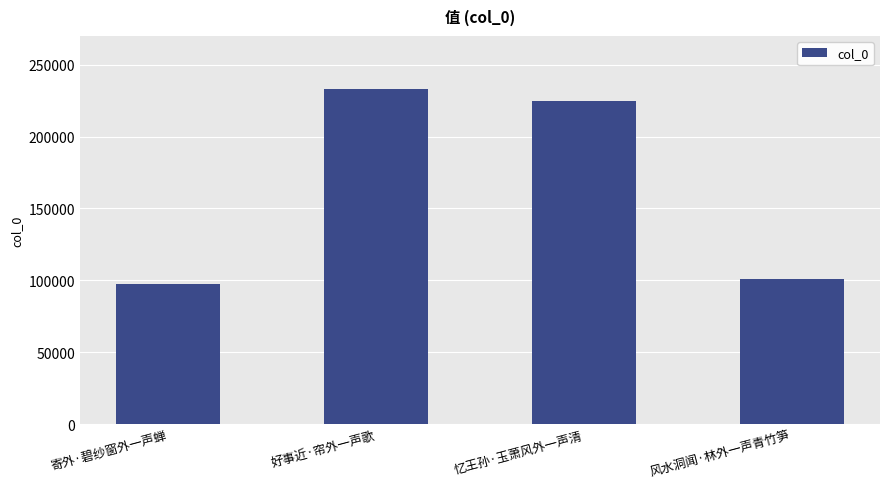

Reading left to right, list all the values displayed in this chart.

97326	233440	224562	100866